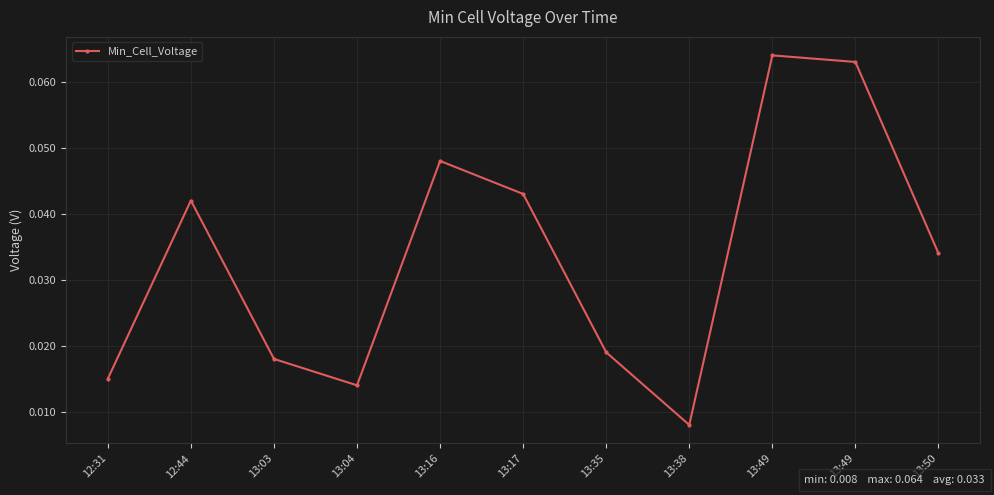

The value at 13:49 is 0.1. True or false?

True